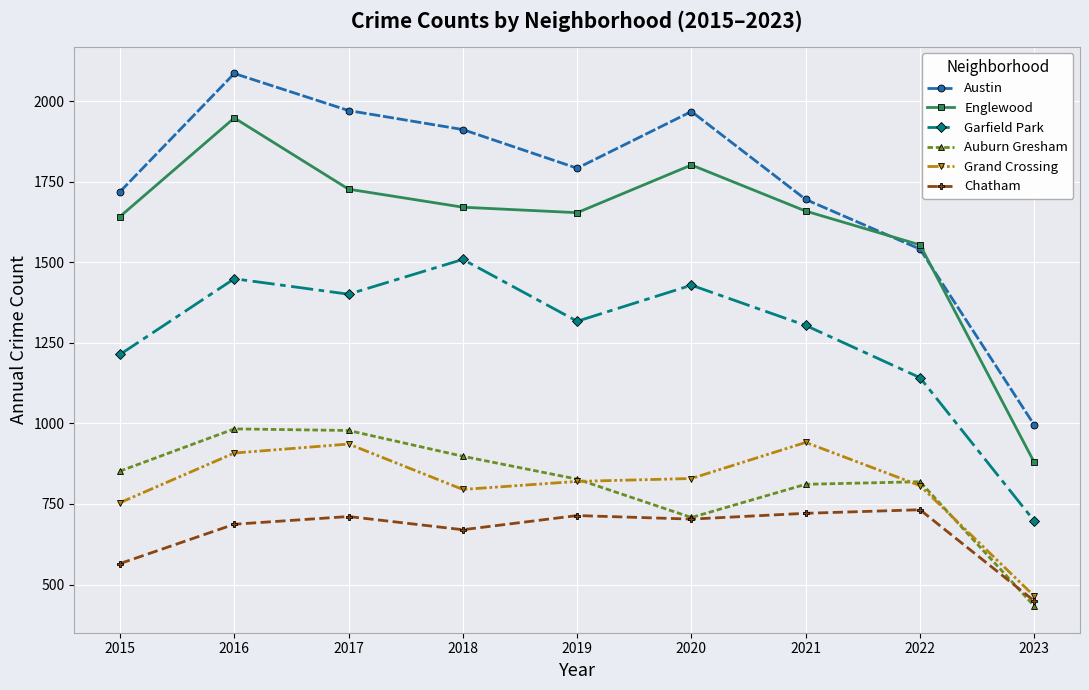

In Garfield Park, how many points are higher than both neighbors (excluding endpoints)?

3